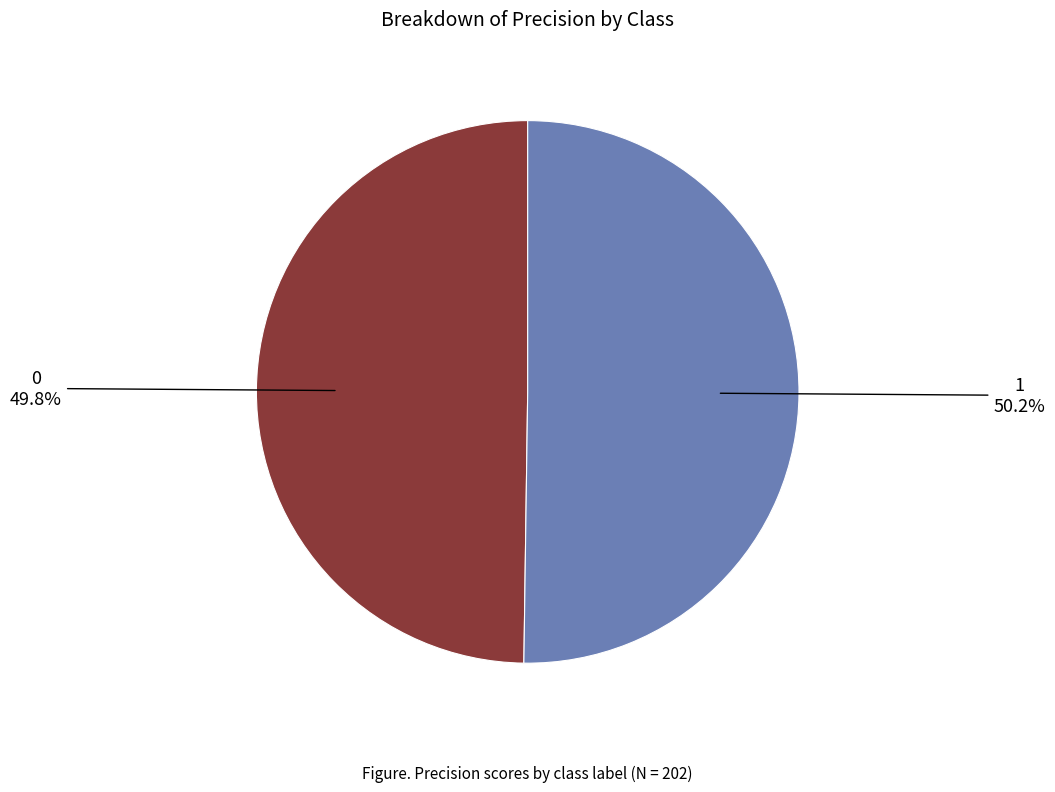

What percentage is the 1 slice, to the nearest percent?

50%